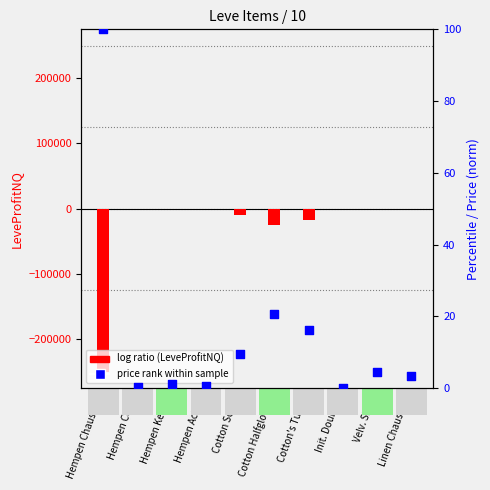

Which series reaches the maximum Y coordinate?

currentAveragePrice (norm)